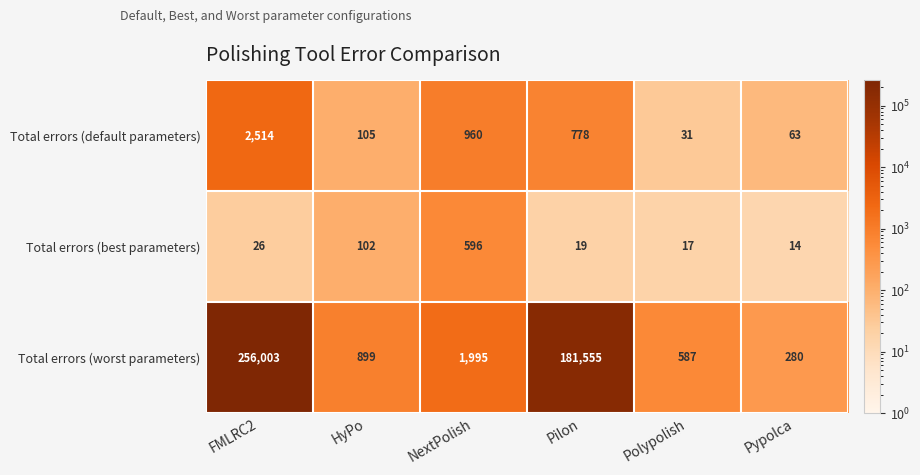

Is it true that Total errors (default parameters) equals 1326 at NextPolish?

False